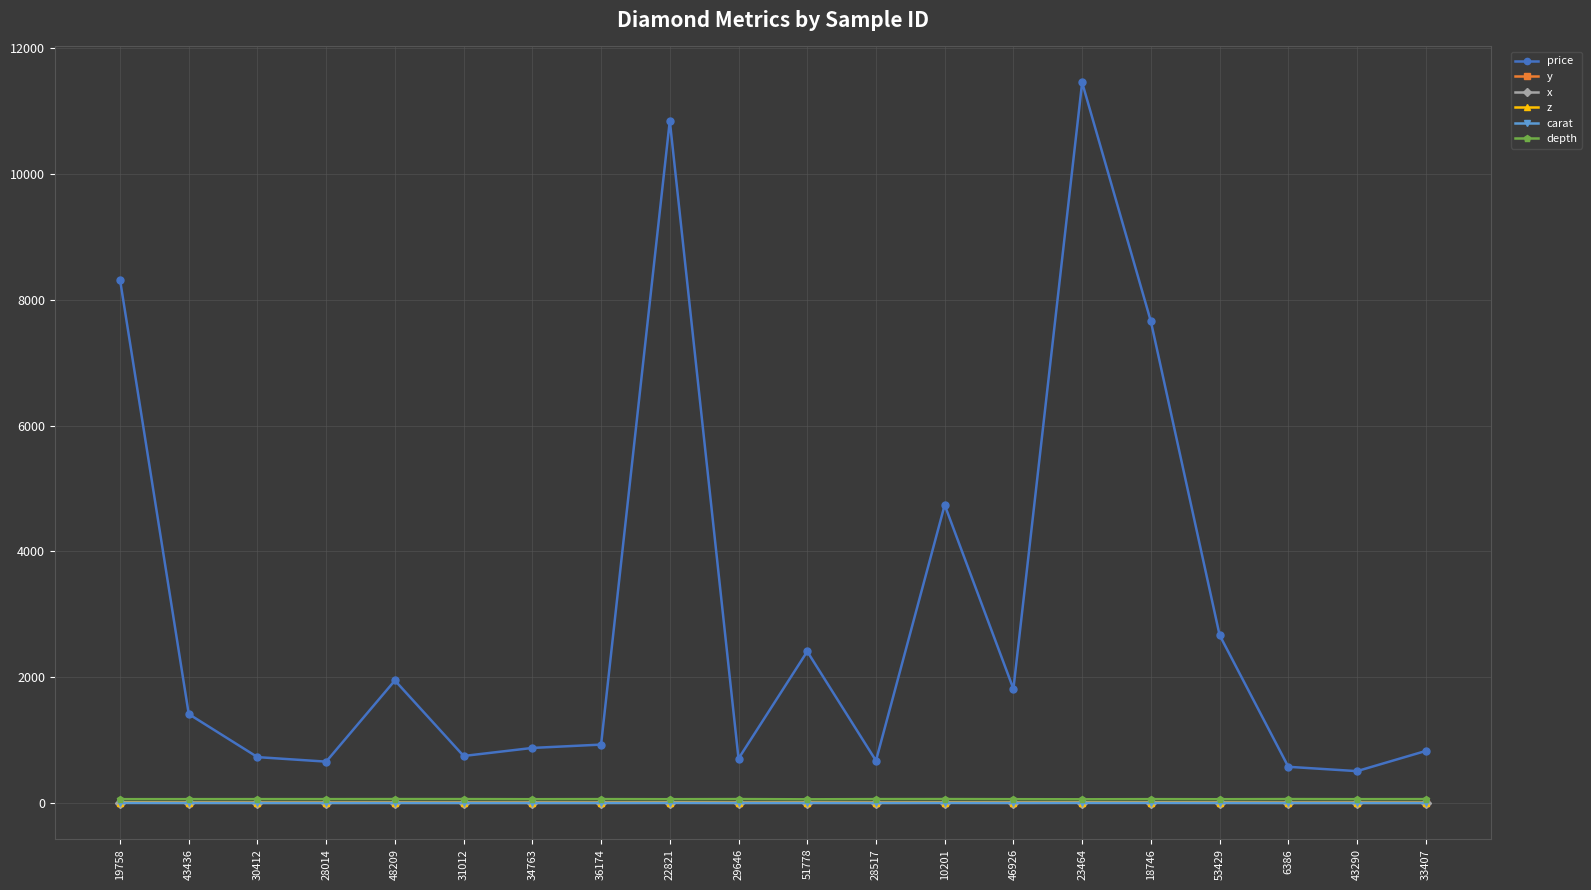

What is the label of the 18th point from the left?

6386